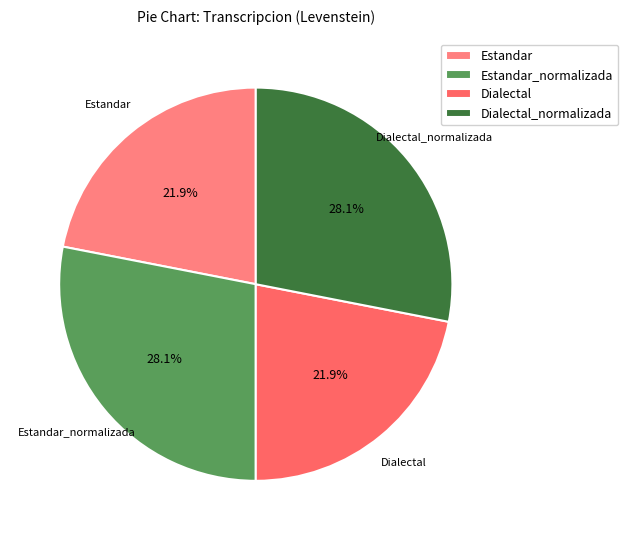

Count the number of slices in the pie.

4